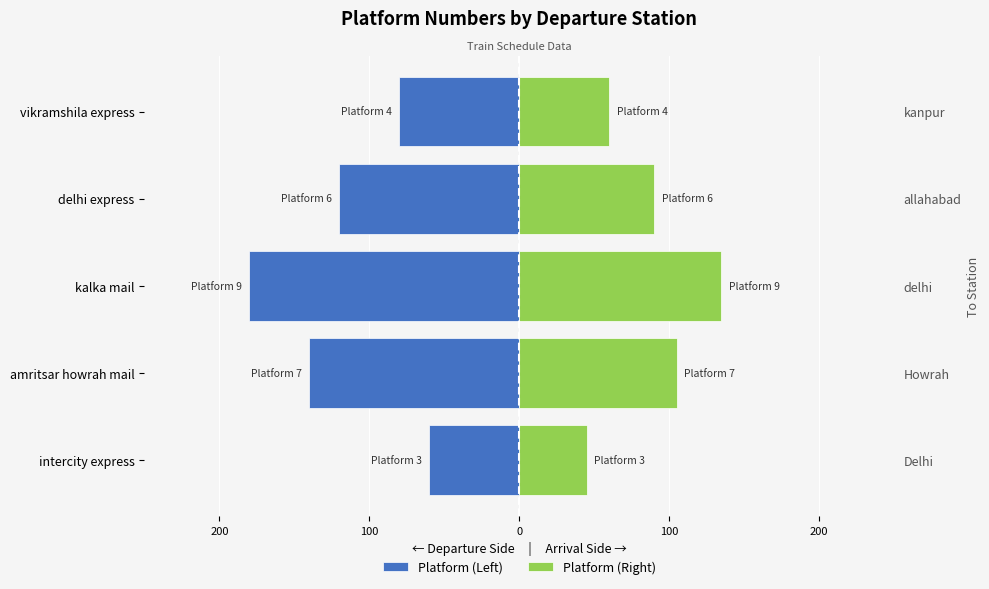

How many bars are there in total?

10